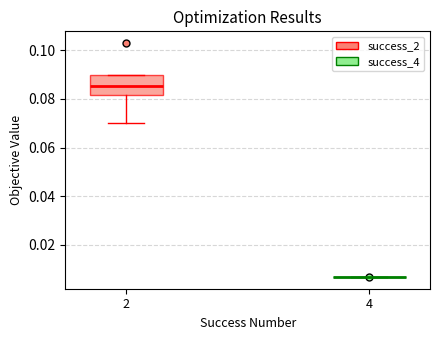

Reading left to right, transcribe this box plot: for each box, give where its median line is, the range the box spans, and where its two whiskers end, as read against the y-axis. The values are not printed on the chart, so give them approximately, as read against the axis.

2: median 0.086, box 0.082 to 0.090, whiskers 0.070 to 0.090
4: box collapsed to a line at 0.006, whiskers 0.006 to 0.006